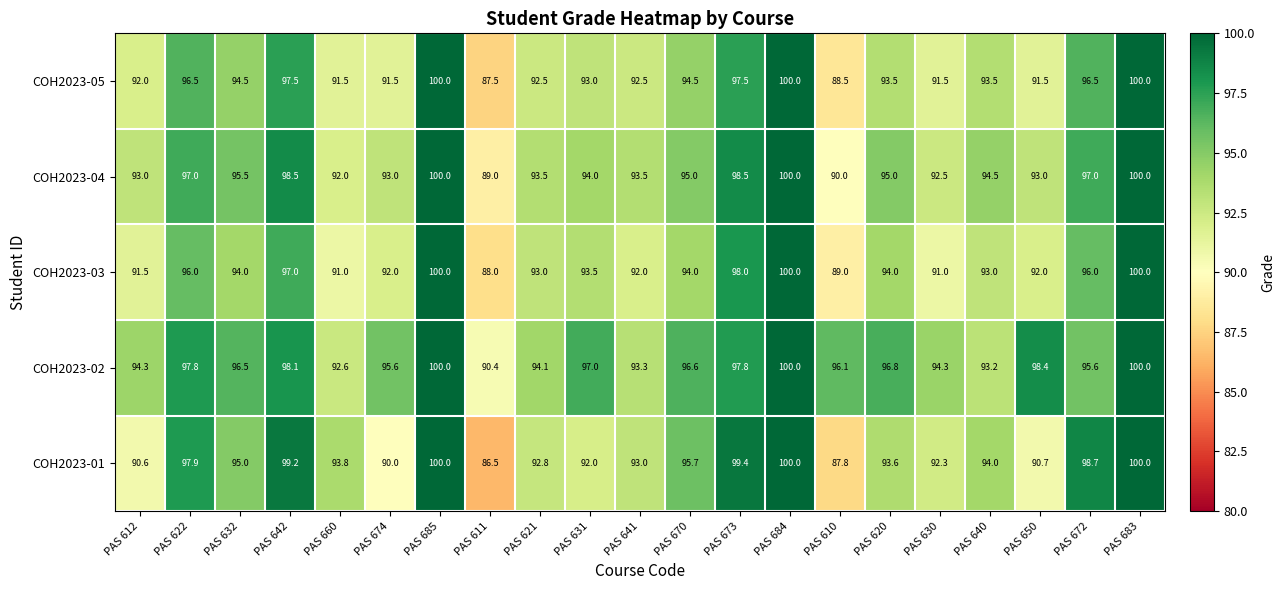

Which series changed the most between PAS 632 and PAS 672?

COH2023-01